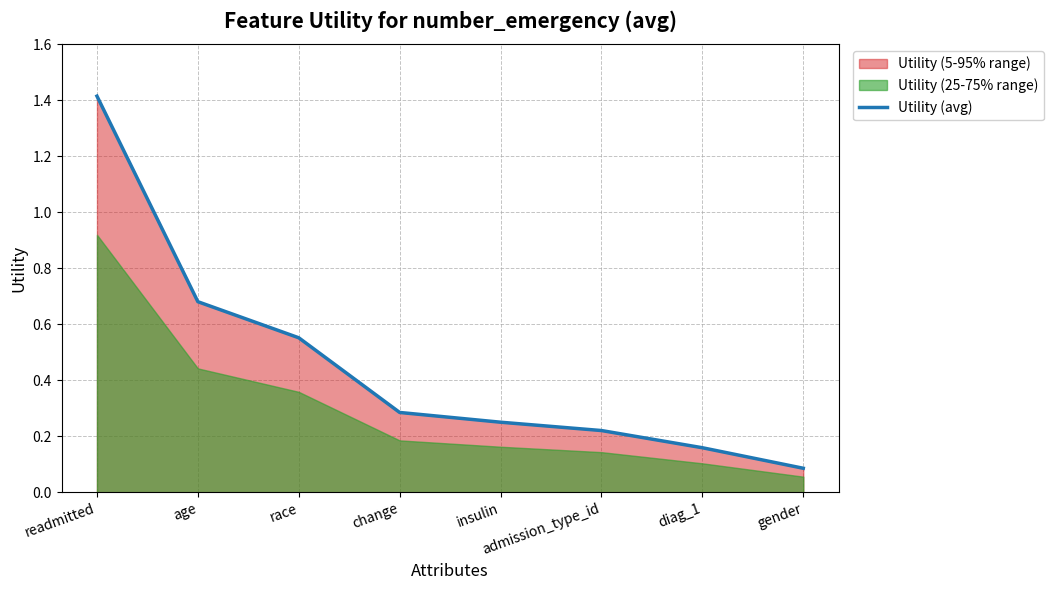

What value does the data have at diag_1?

0.2